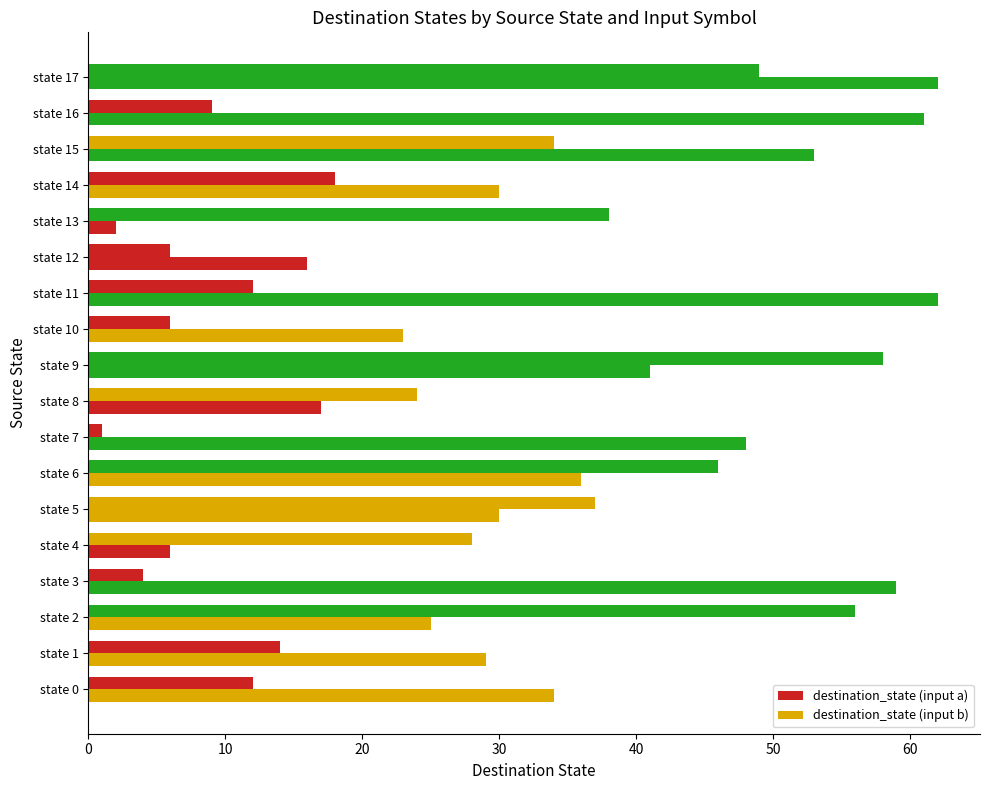

What is the average value of the destination_state (input b) series?

35